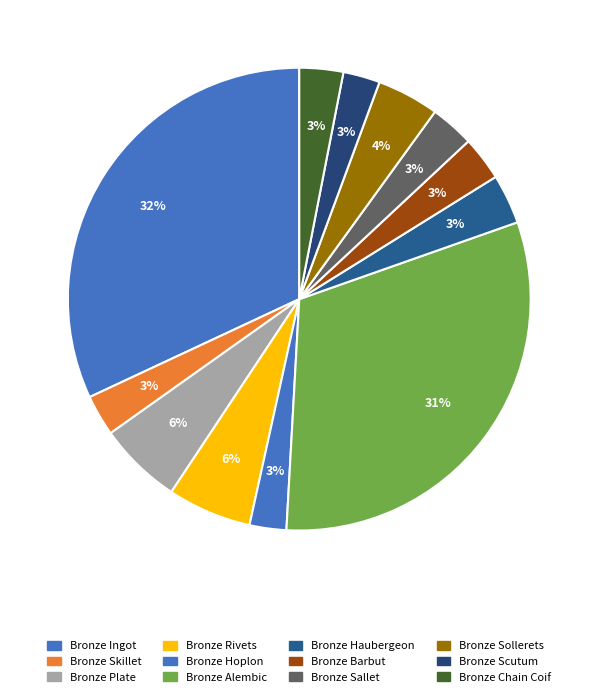

How many segments does this pie chart have?

12